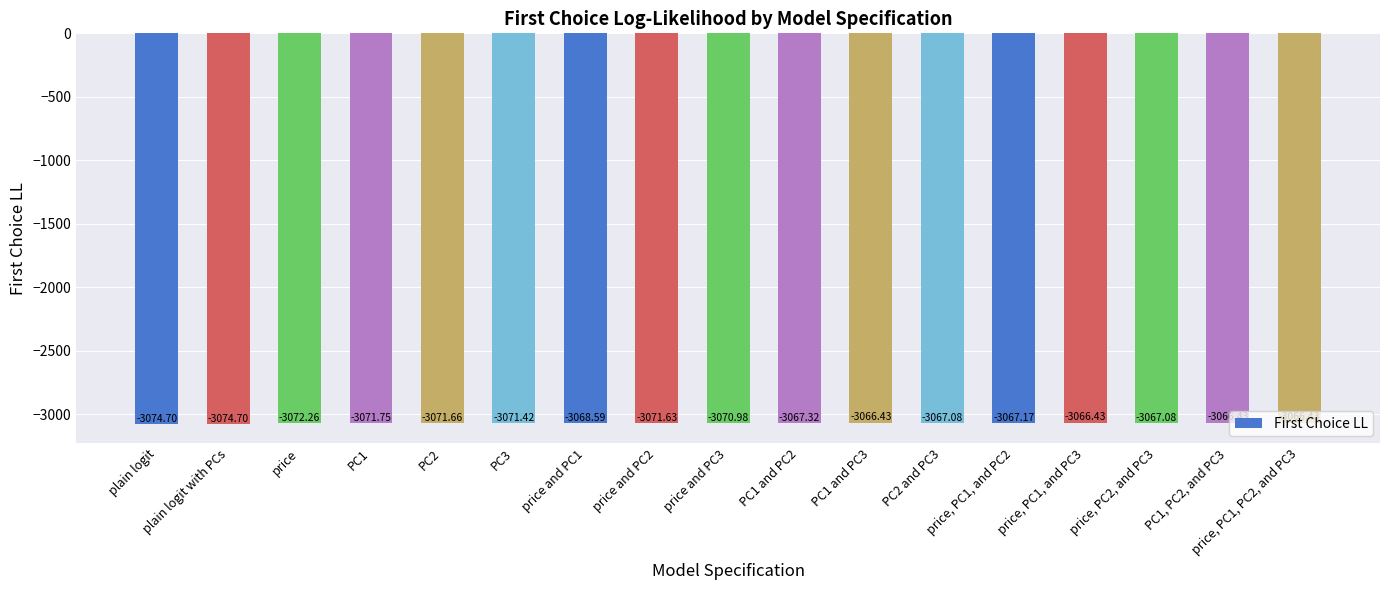

Are the bars horizontal?

No